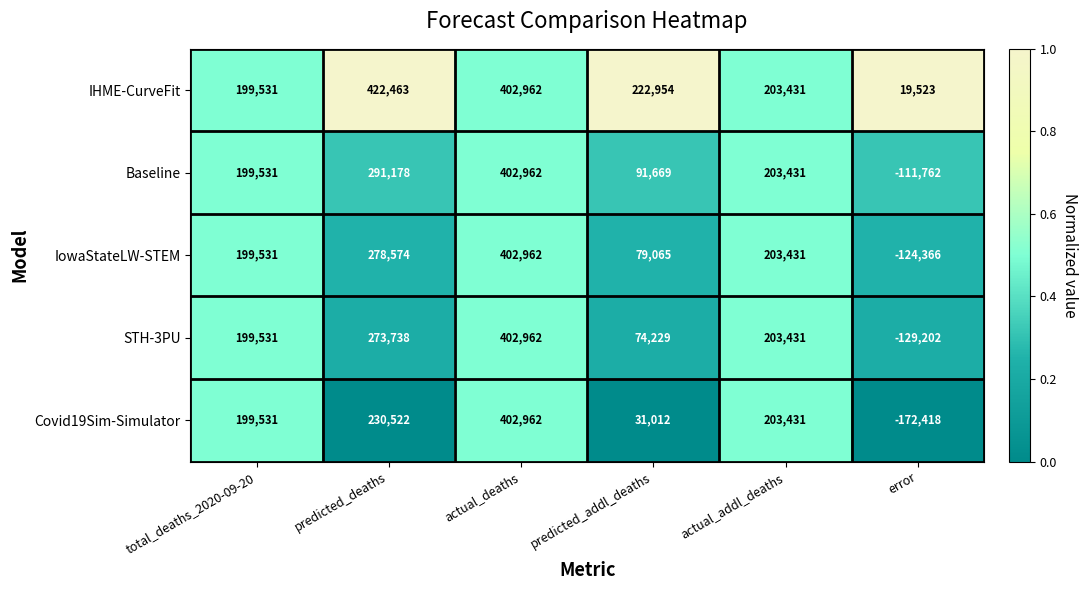

At which category is the sum across all series the highest?

actual_deaths